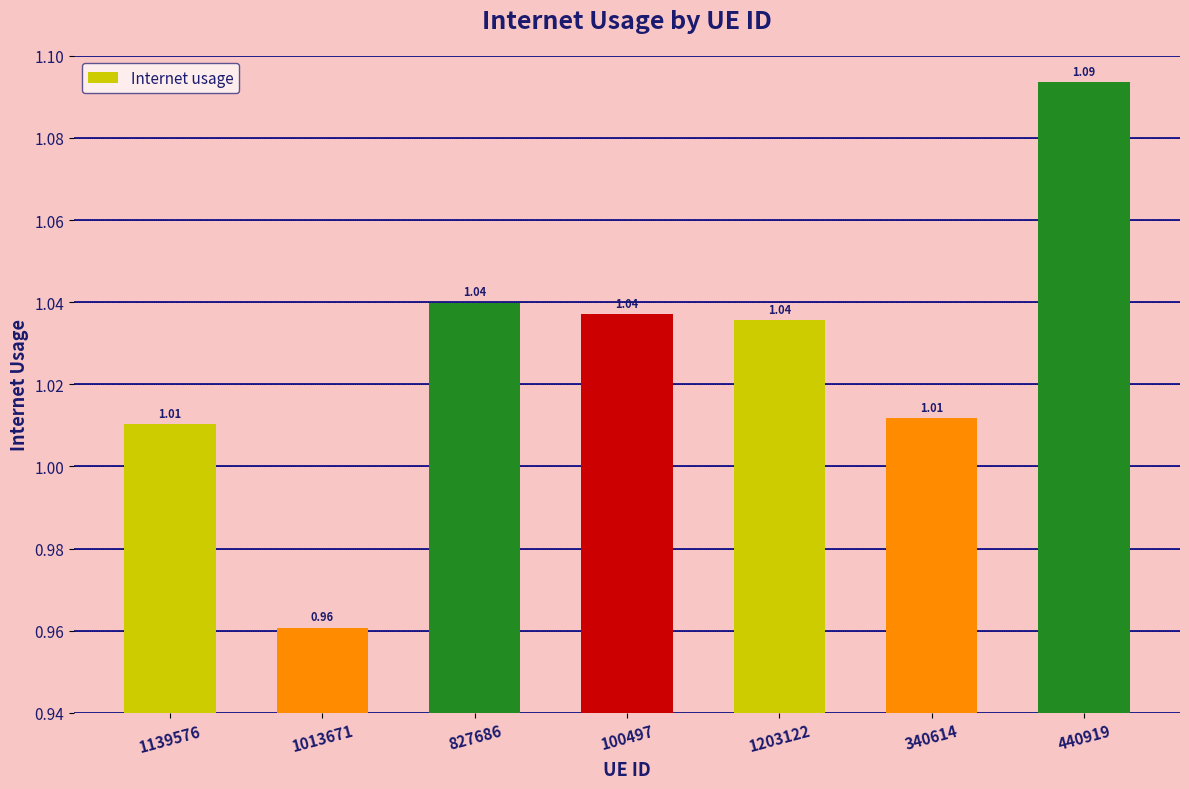

Which has a higher value, 440919 or 827686?

440919